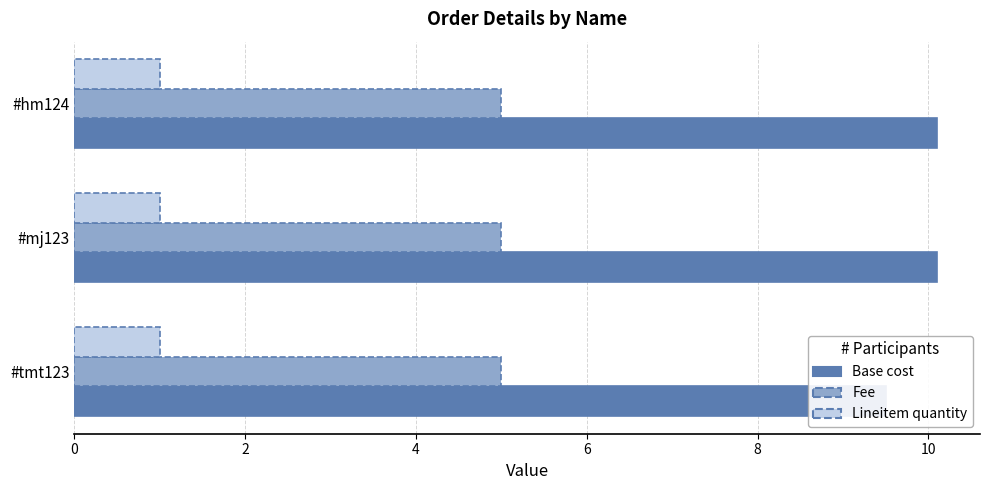

Which series has the largest total across all categories?

Base cost